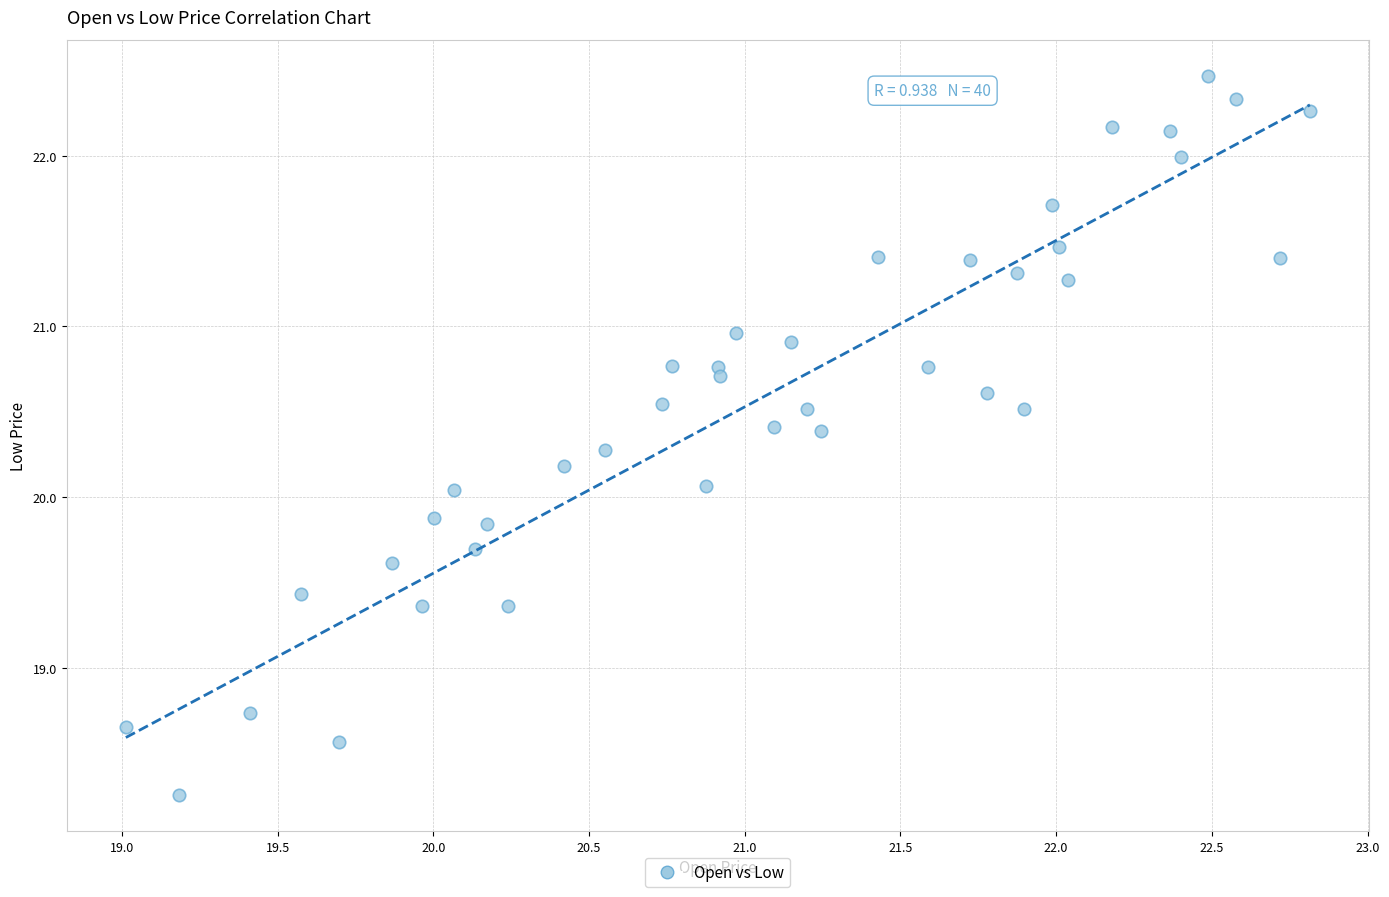

What is the range of Y values (max minus min)?

4.2